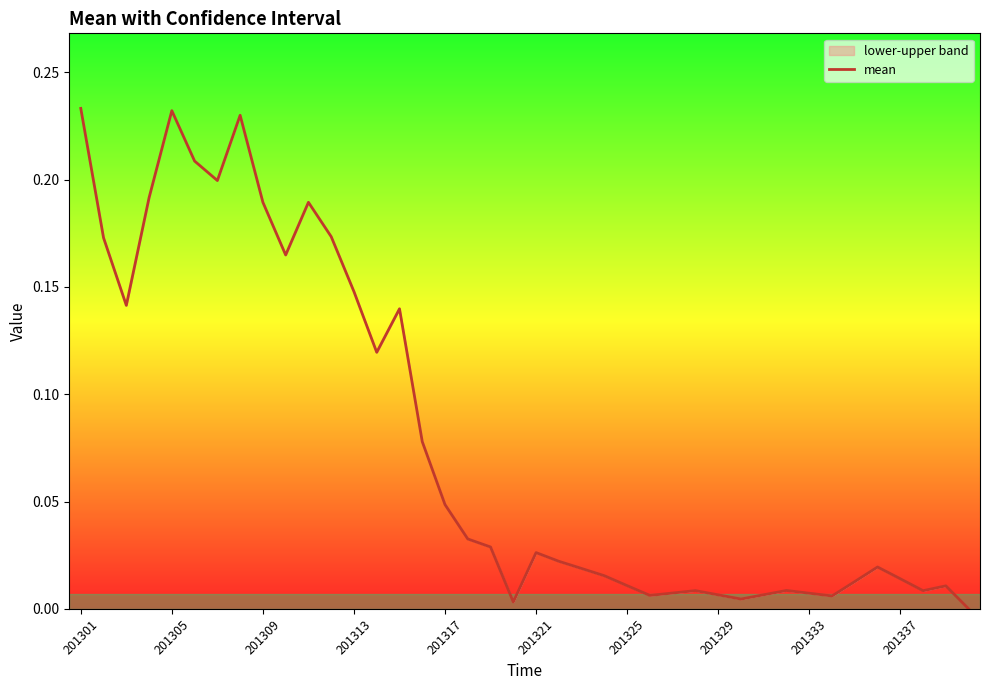

How many lines are shown in the chart?

1